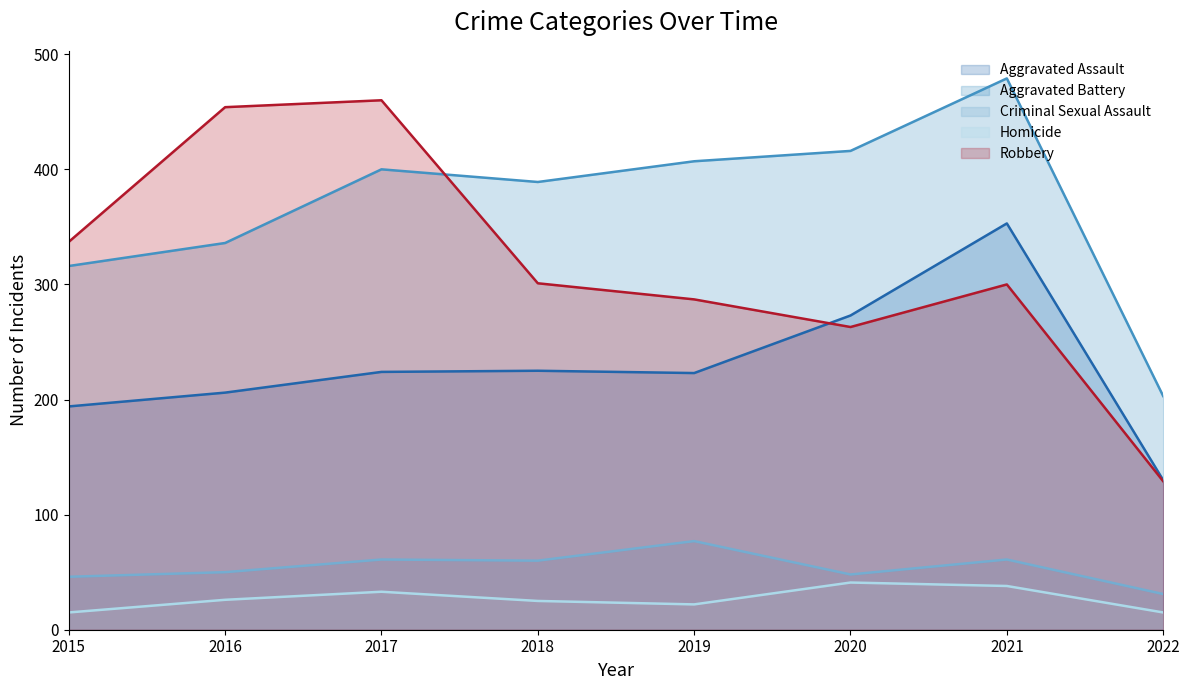

How many interior local peaks does the Aggravated Assault series have?

2